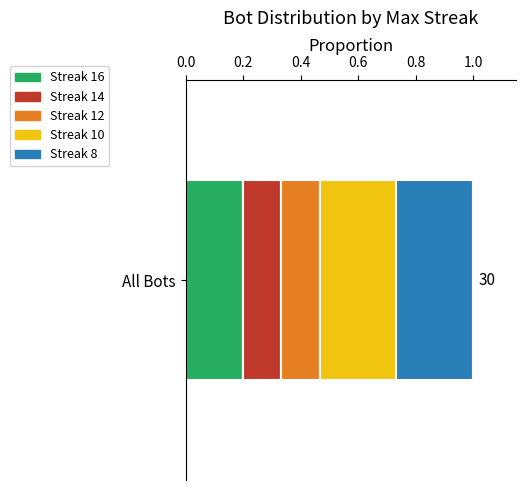

The value of Streak 16 at All Bots is 0.3. True or false?

False